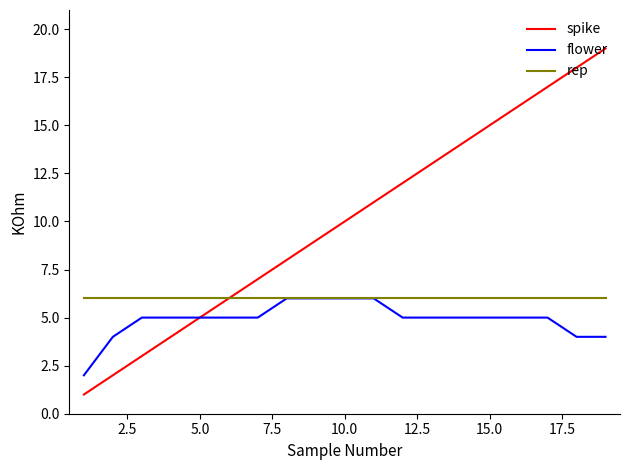

Which series has the widest spread of values?

spike